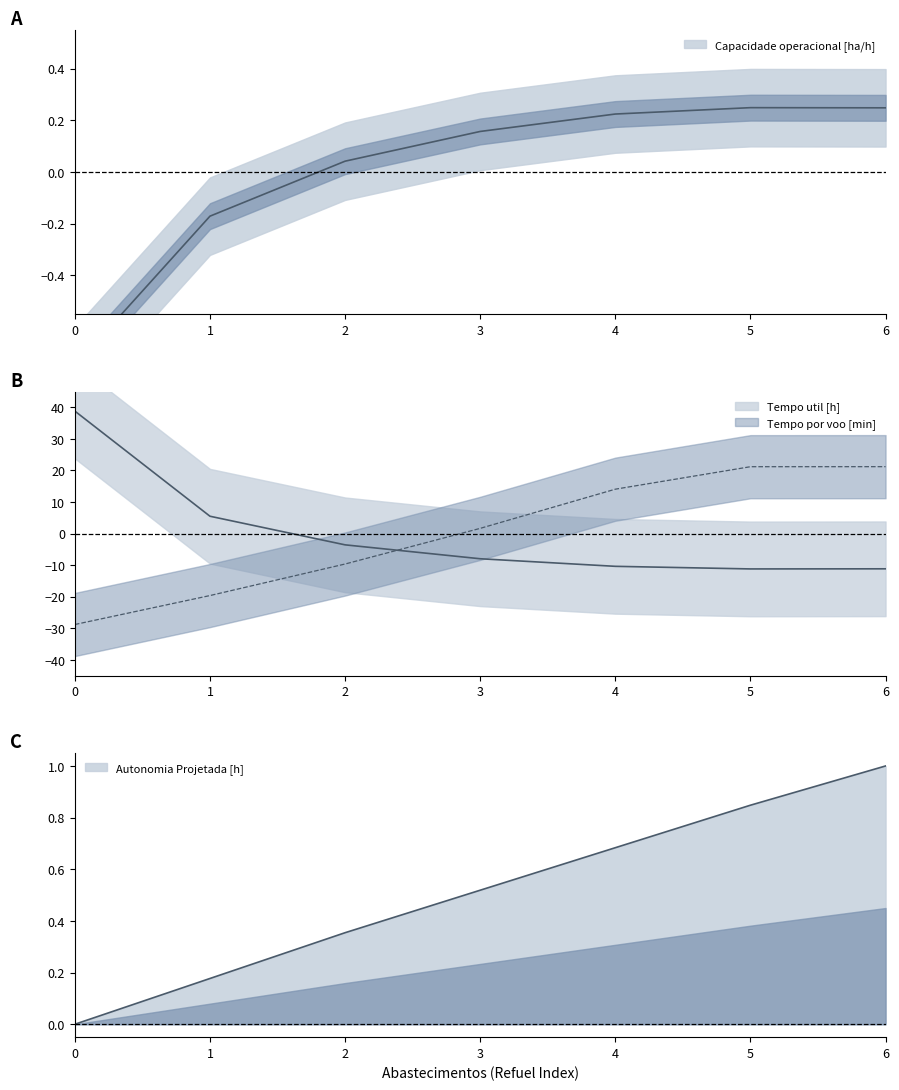

How many data points does each series have?

7